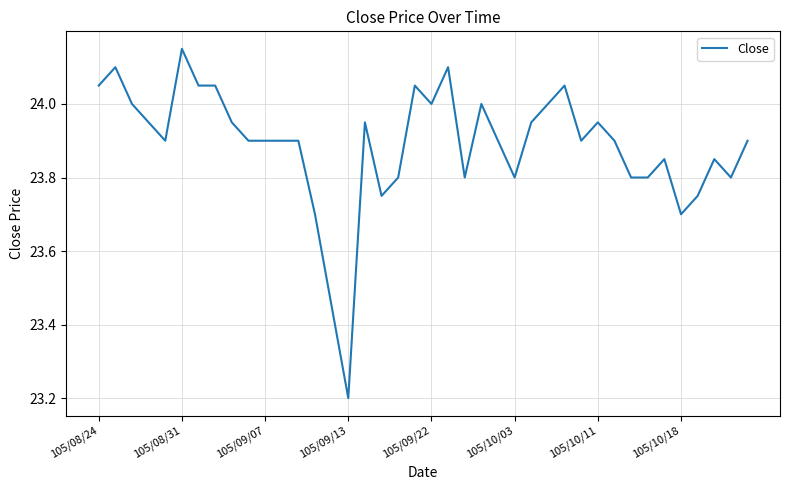

What is the smallest value displayed?

23.2